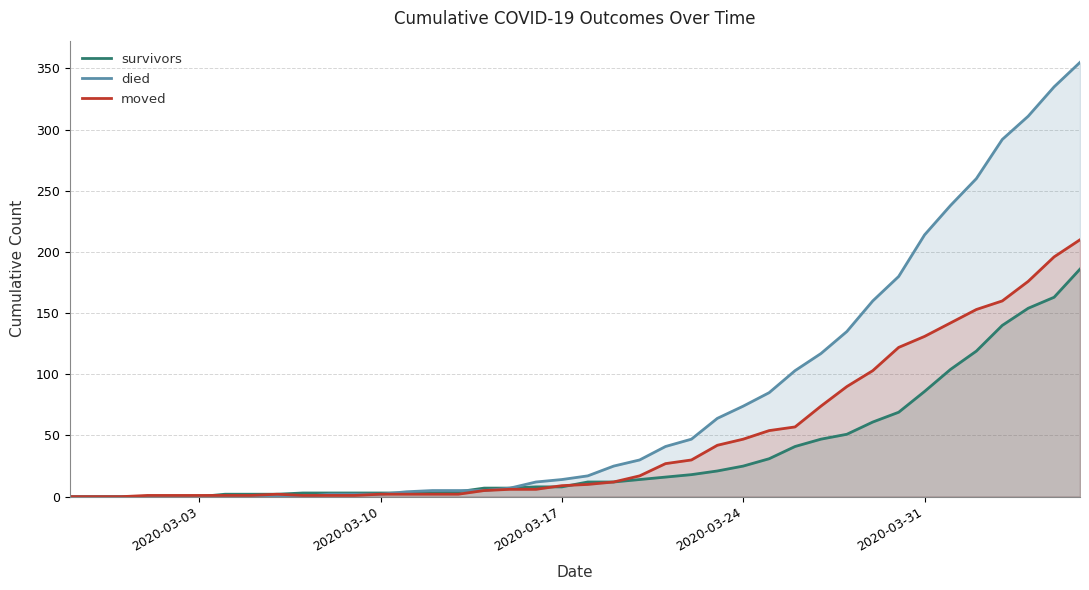

Reading left to right, extract all data points from this chart.

survivors: 0	0	0	0	0	0	2	2	2	3	3	3	3	3	3	4	7	7	8	8	12	12	14	16	18	21	25	31	41	47	51	61	69	86	104	119	140	154	163	186
died: 0	0	0	0	0	0	0	0	0	0	2	2	2	4	5	5	5	7	12	14	17	25	30	41	47	64	74	85	103	117	135	160	180	214	238	260	292	311	335	355
moved: 0	0	0	1	1	1	1	1	2	1	1	1	2	2	2	2	5	6	6	9	10	12	17	27	30	42	47	54	57	74	90	103	122	131	142	153	160	176	196	210